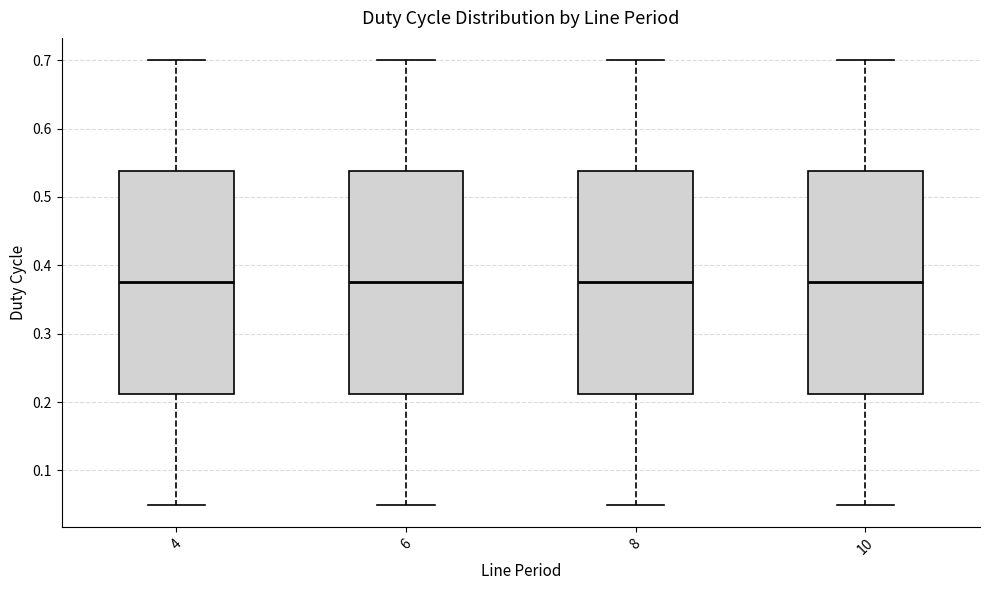

Where does the upper whisker of the box at x = 8 end on the y-axis? The values are not printed on the chart, so give them approximately, as read against the axis.

0.70